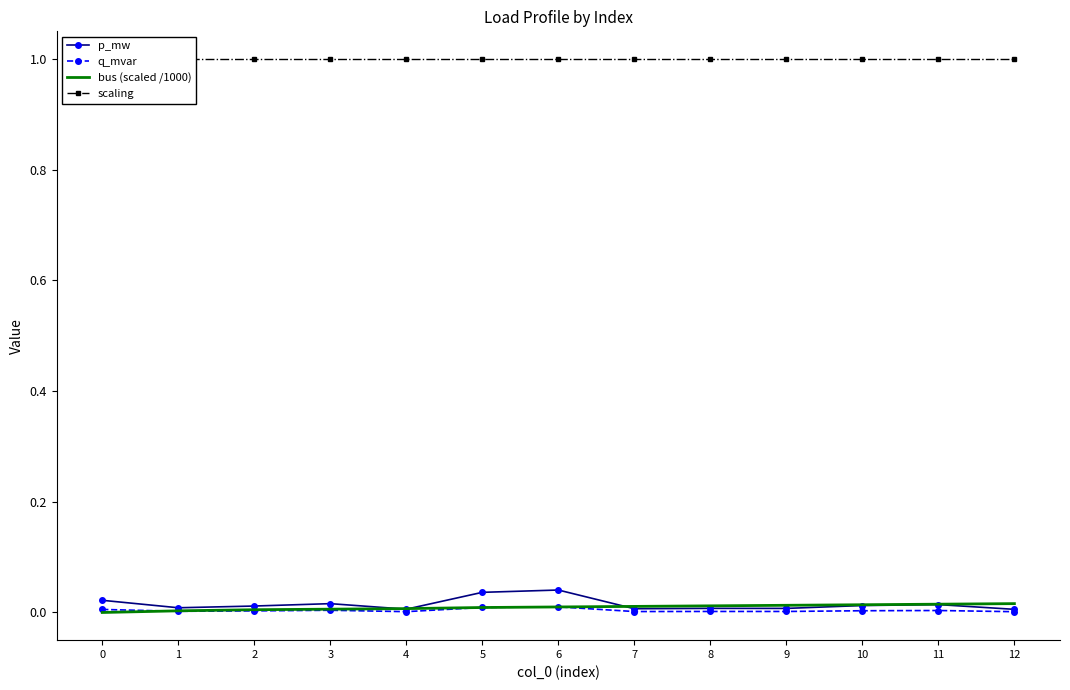

What is the sum of all scaling values?

13.0